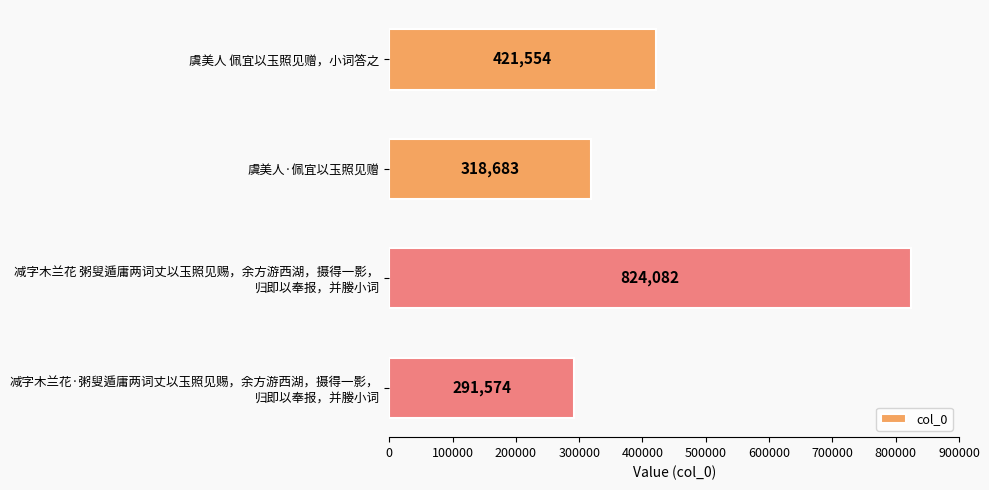

The value at 虞美人 佩宜以玉照见赠，小词答之 is 421554. True or false?

True